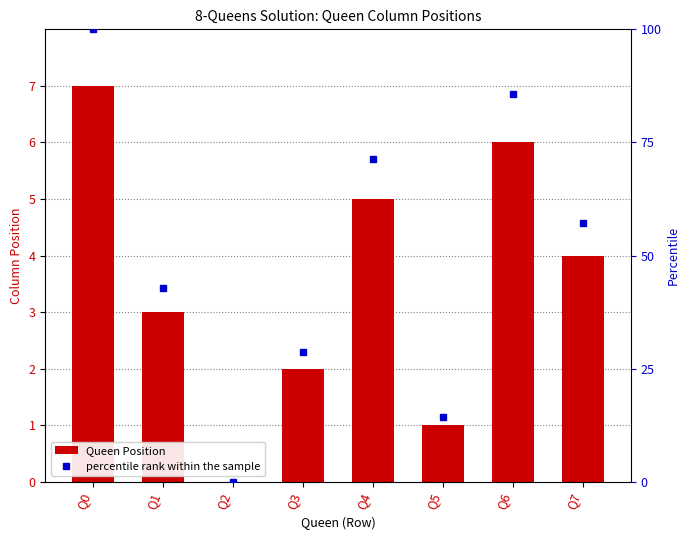

How many values in percentile rank within the sample are above zero?

7